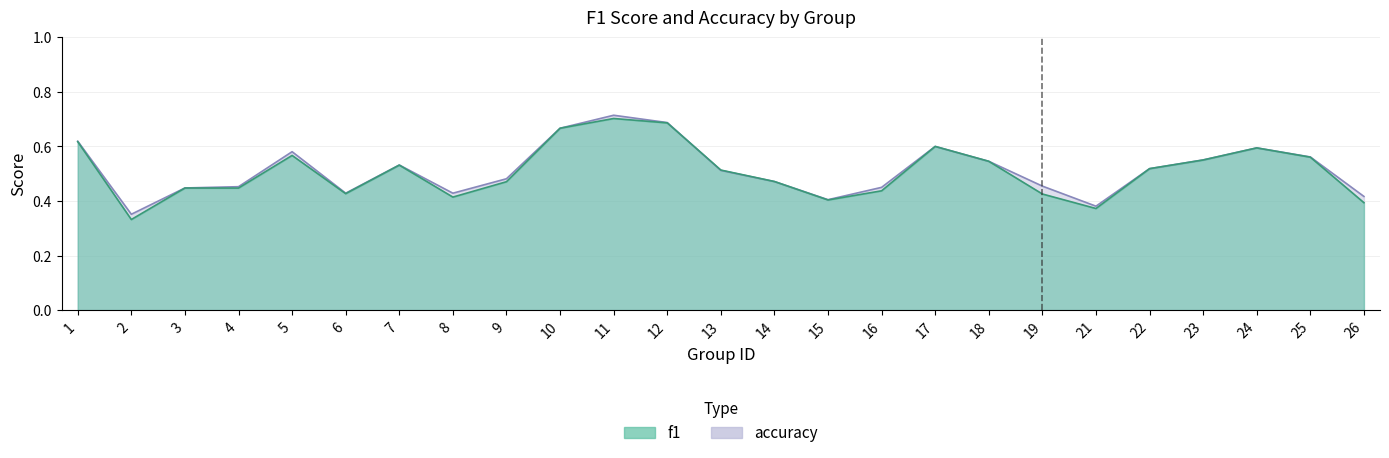

What are all the series names shown in the legend?

f1, accuracy